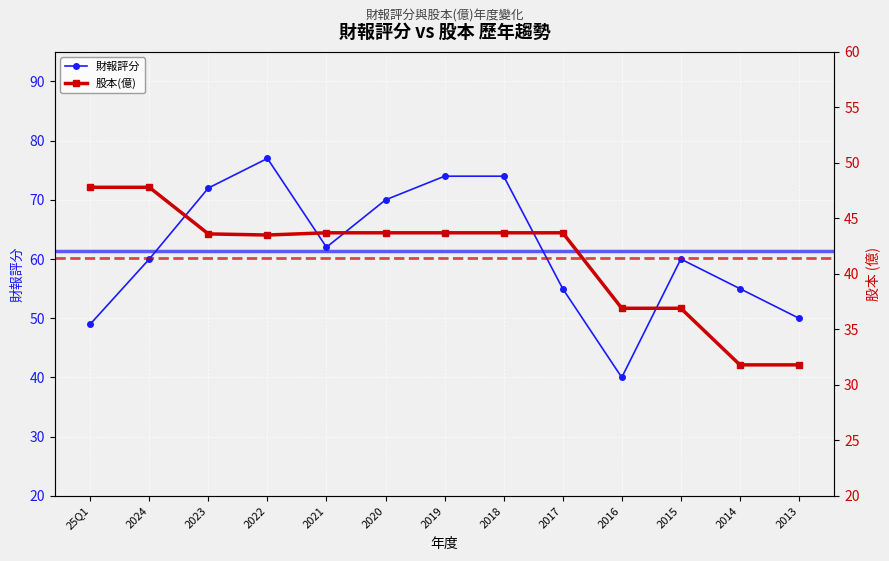

At which category does the chart reach its peak across all series?

2022